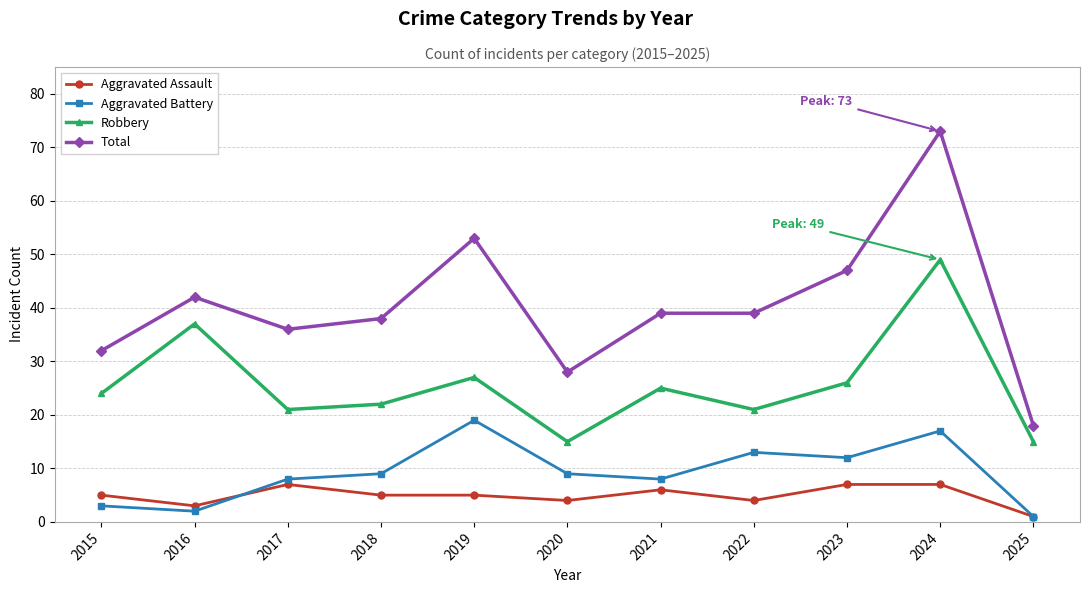

Rank the series by their maximum value, from highest to lowest.

Total, Robbery, Aggravated Battery, Aggravated Assault